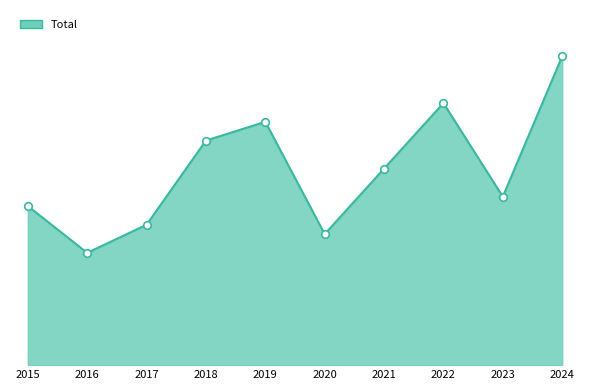

Approximately how many times larger is the value at 2016 compared to 2021?

0.6